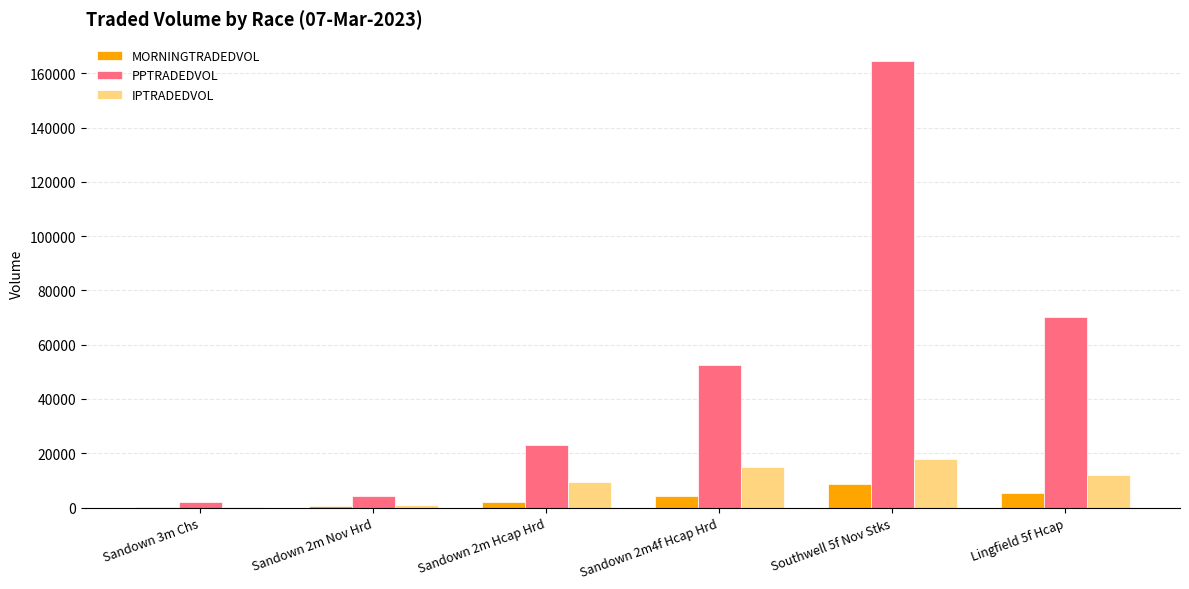

Which series has the largest total across all categories?

PPTRADEDVOL